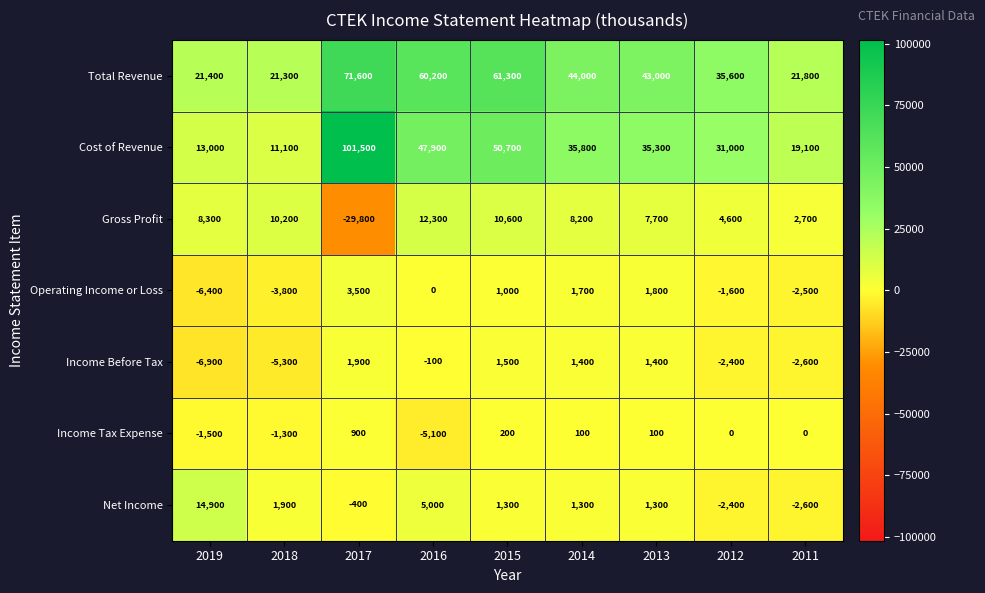

Which category has the highest value in the Income Before Tax series?

2017